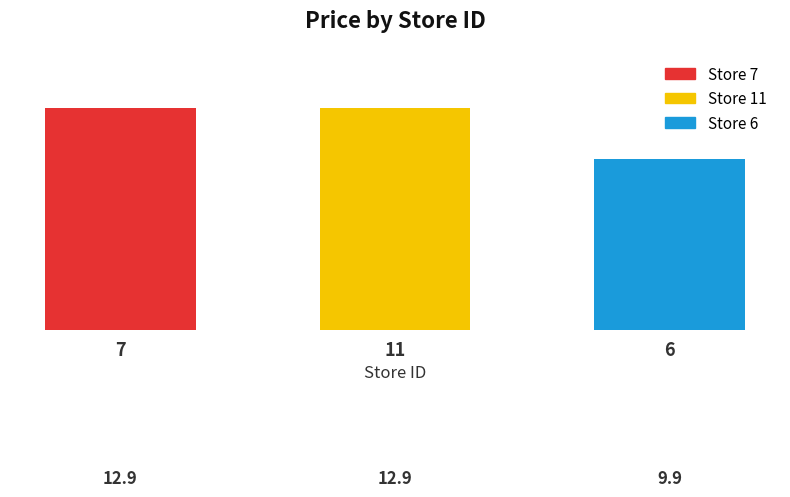

What is the sum of the values at 11 and 6?

22.8